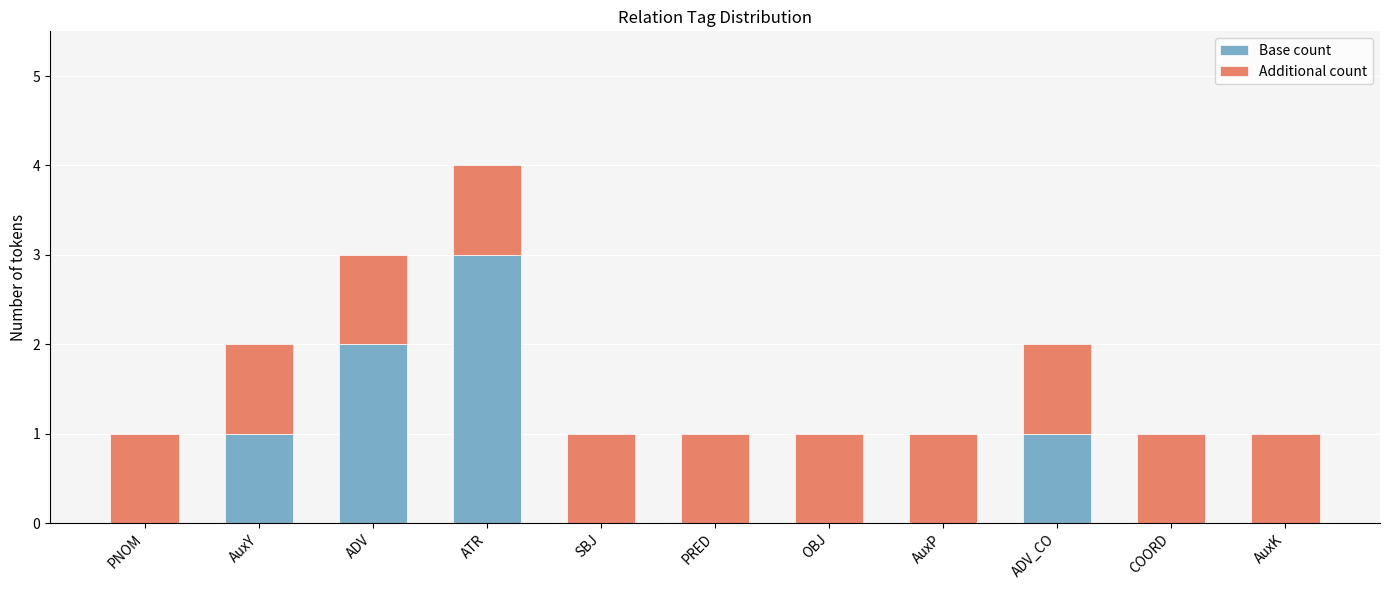

What is the sum of all Base count values?

7